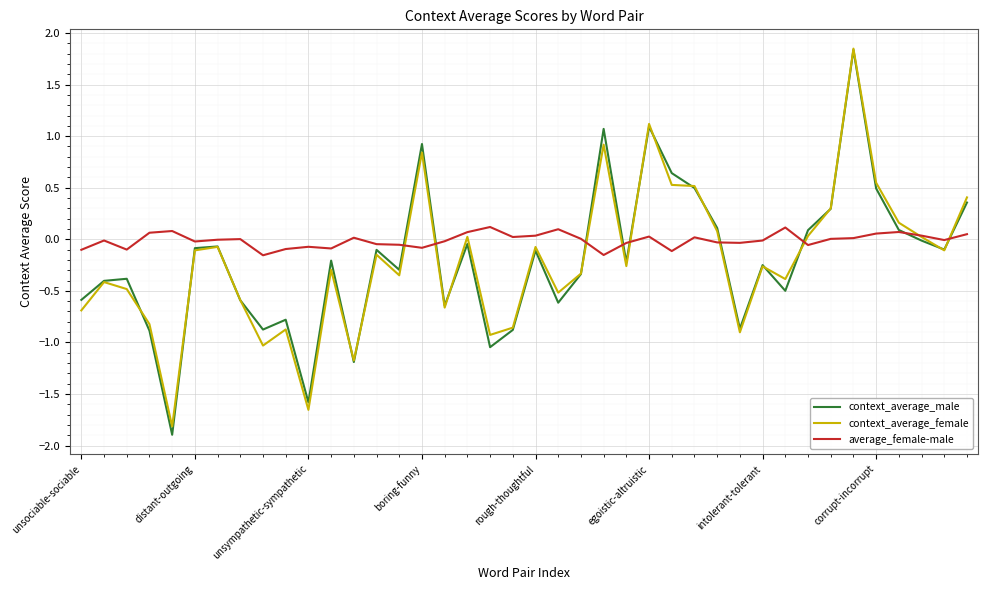

What is the smallest value displayed?

-1.9